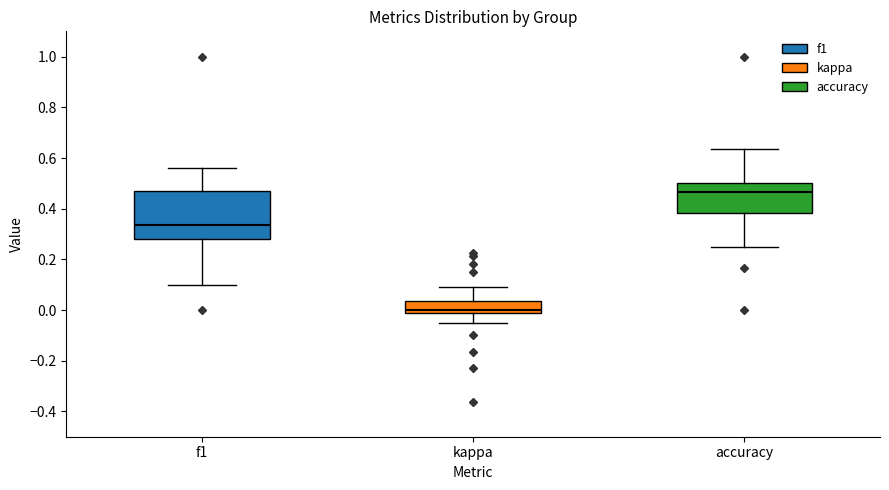

Reading left to right, read every box against the y-axis: the position of its median line, the range the box covers, and the ends of its whiskers. The values are not printed on the chart, so give them approximately, as read against the axis.

f1: median 0.34, box 0.28 to 0.48, whiskers 0.10 to 0.56
kappa: median 0.00, box -0.02 to 0.04, whiskers -0.04 to 0.10
accuracy: median 0.46, box 0.38 to 0.50, whiskers 0.26 to 0.64